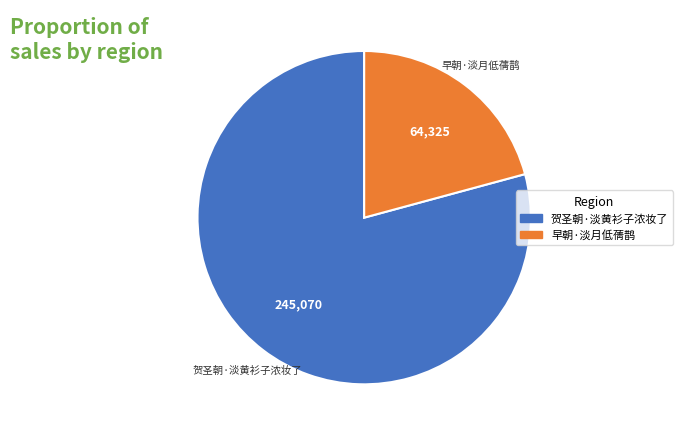

Count the number of slices in the pie.

2